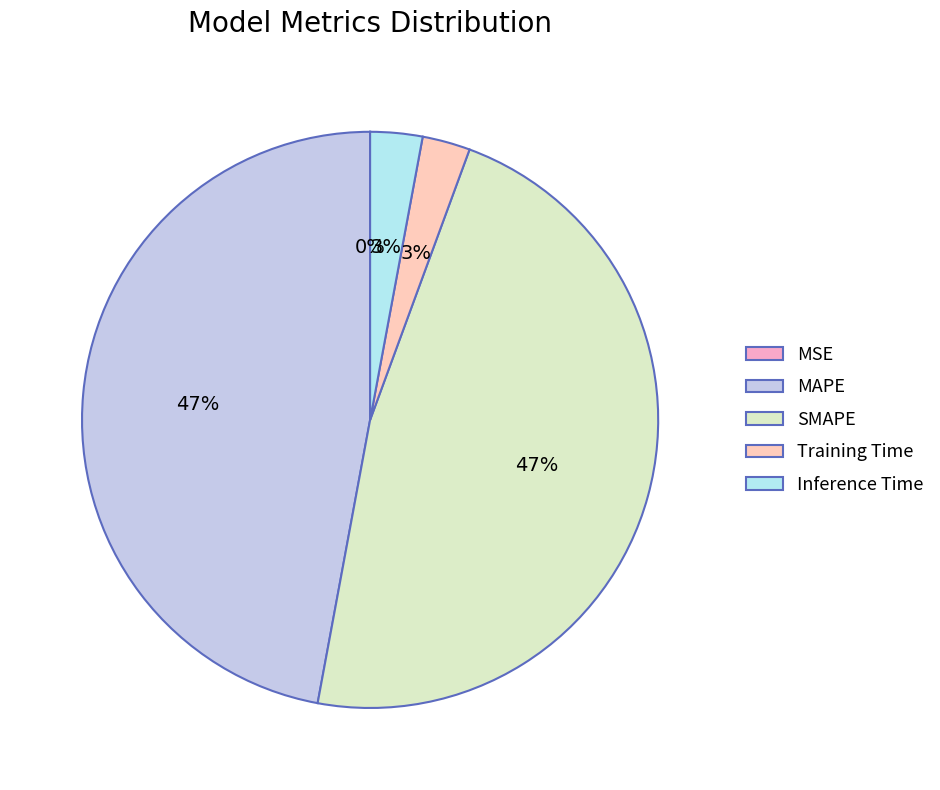

How many slices are in this pie chart?

5